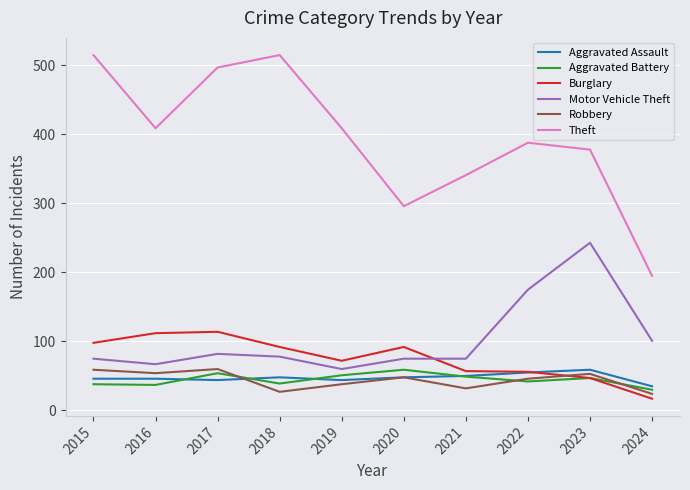

True or false: Motor Vehicle Theft and Aggravated Battery intersect in this chart.

False